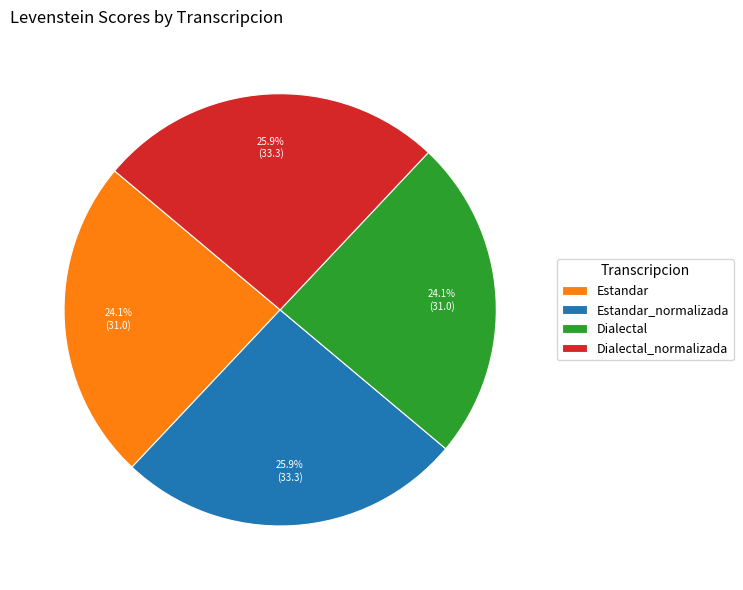

Count the number of slices in the pie.

4